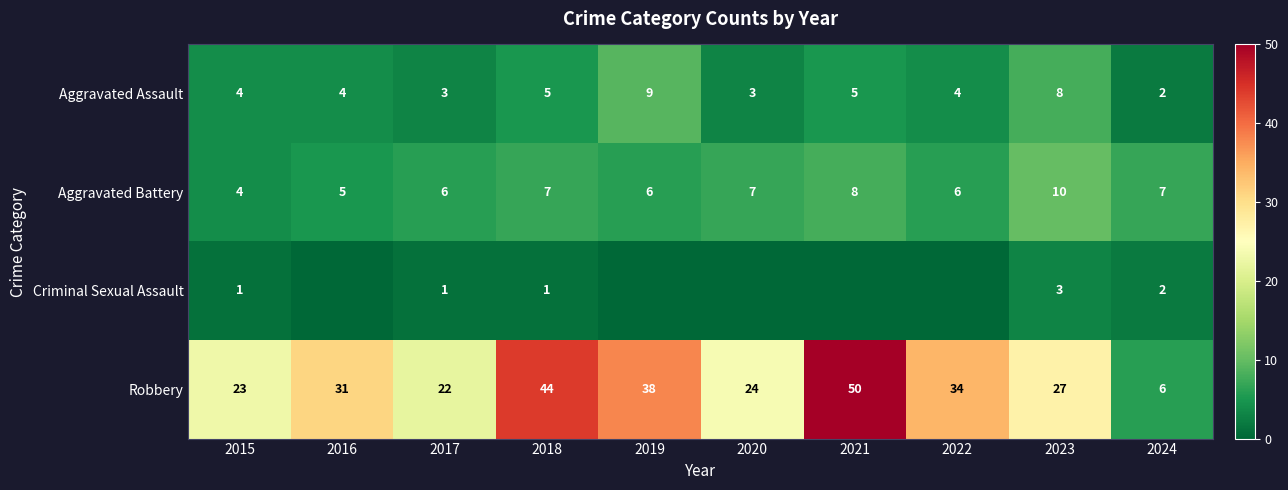

What is the difference between the maximum and second lowest values in the Aggravated Battery series?

5